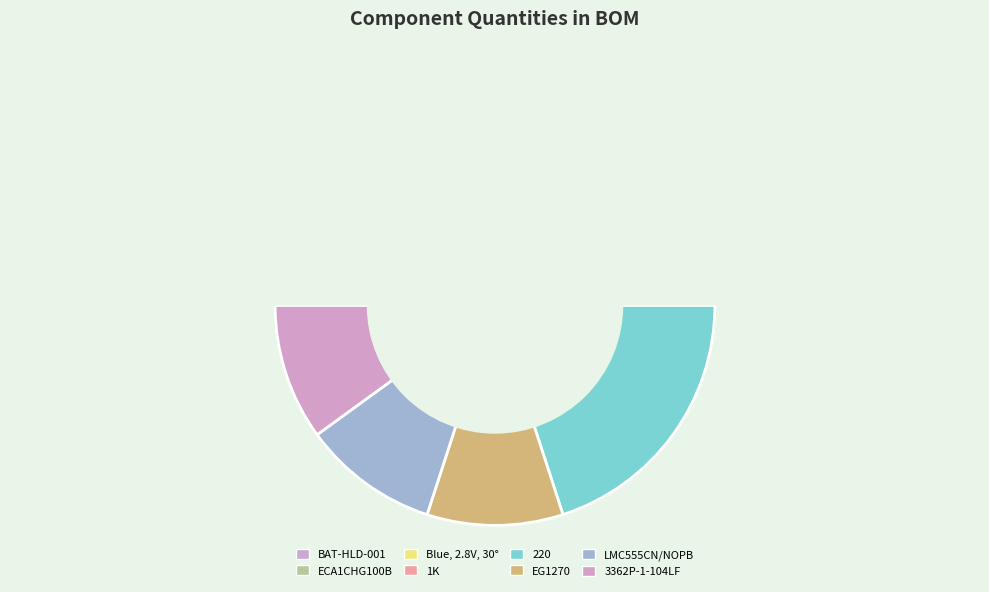

Does any single category account for the majority?

No